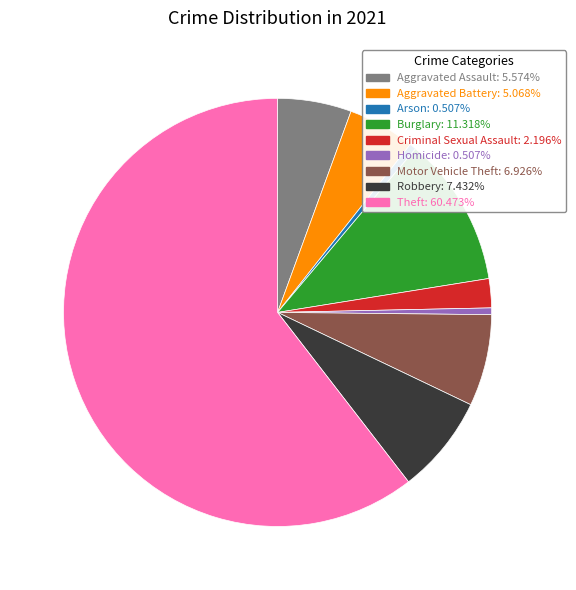

Approximately how many times larger is the value at Burglary compared to Aggravated Assault?

2.0